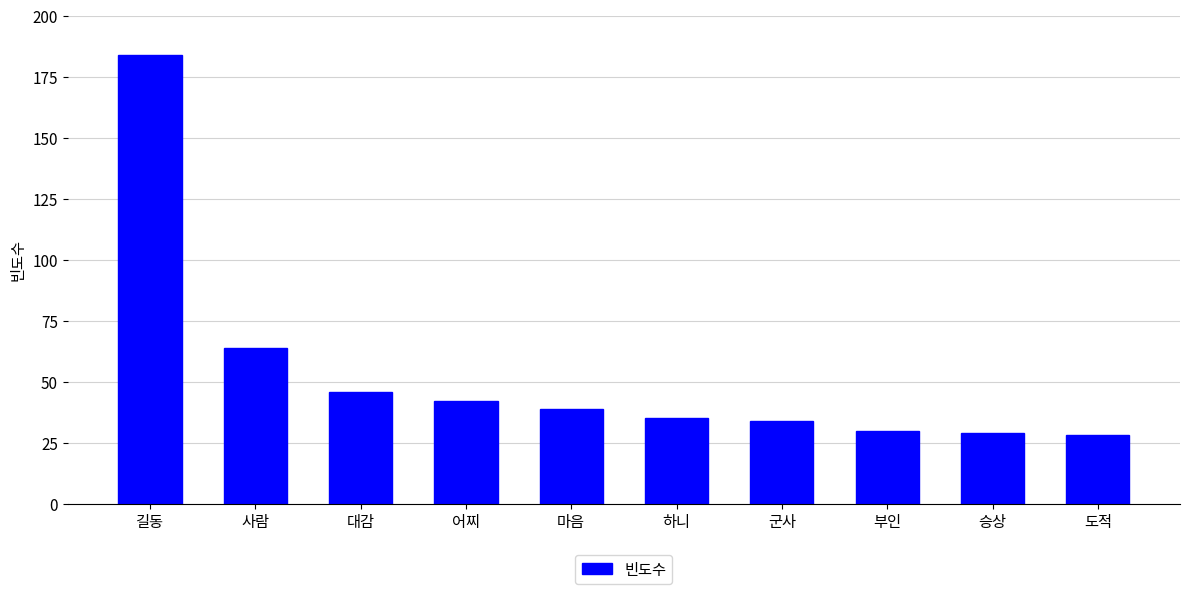

Which has a higher value, 마음 or 도적?

마음